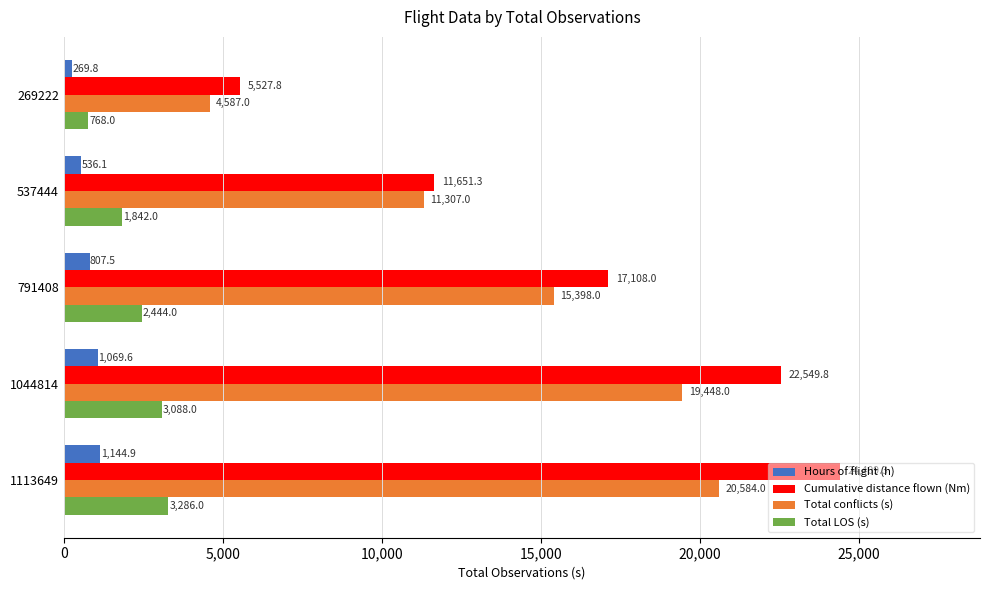

How many values in the Hours of flight (h) series exceed 807?

3